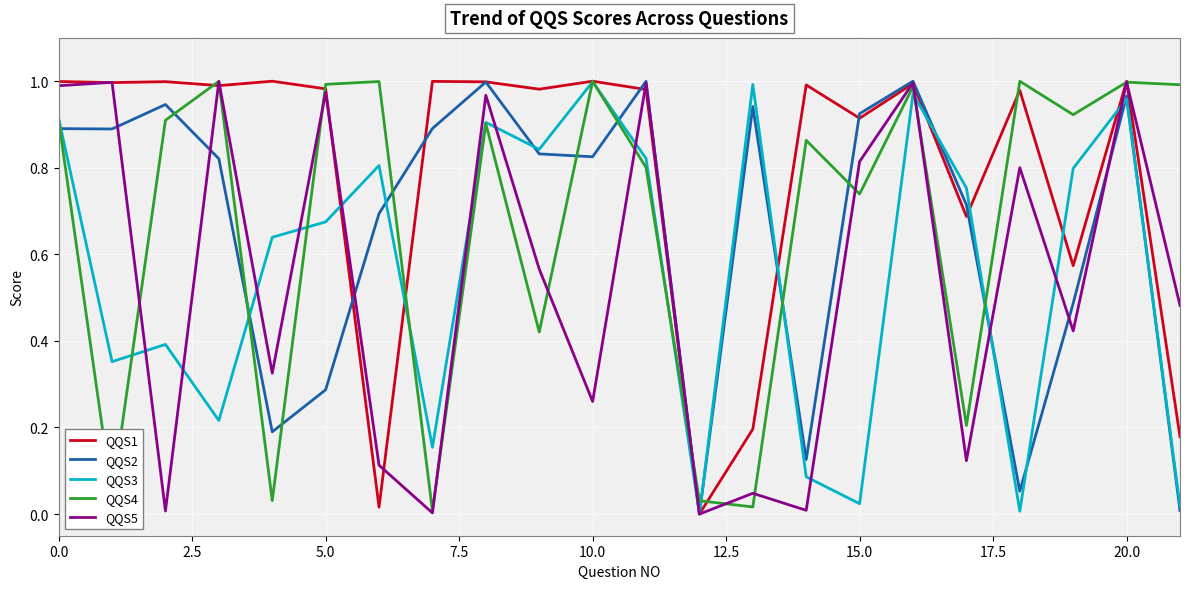

In QQS2, how many points are higher than both neighbors (excluding endpoints)?

6